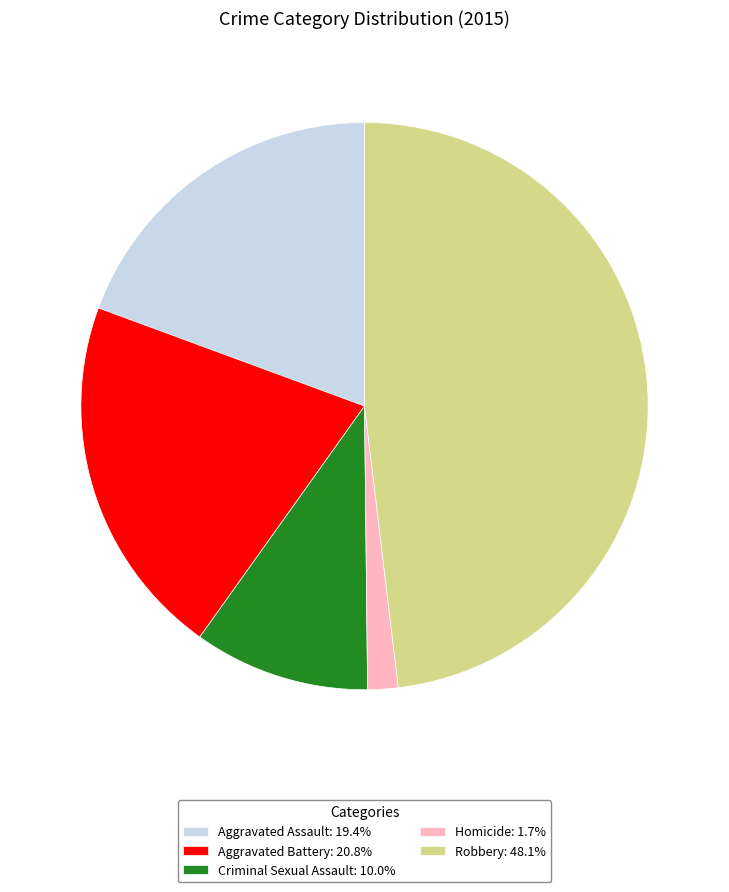

Approximately how many times larger is the value at Aggravated Battery: 20.8% compared to Homicide: 1.7%?

12.0